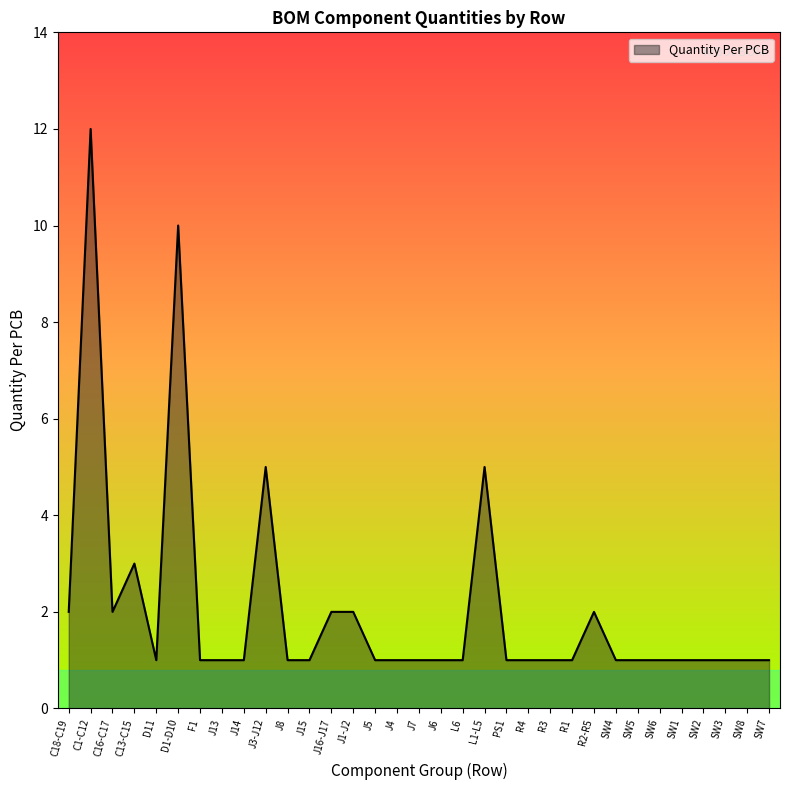

What is the ratio of the value at C16-C17 to the value at SW5?

2.0